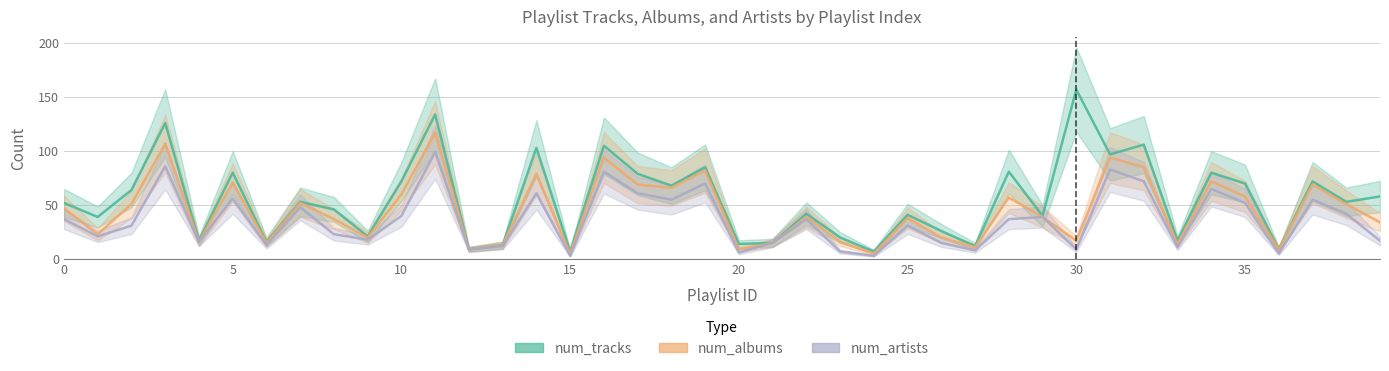

Reading left to right, transcribe all the data shown in this chart.

num_tracks: 52	39	64	126	17	80	16	53	46	21	72	134	9	13	103	7	105	79	68	85	14	15	42	20	7	41	26	12	81	40	157	97	106	17	80	70	9	72	53	58
num_albums: 47	23	51	107	16	71	15	52	37	20	60	117	9	13	79	5	94	69	66	82	9	15	39	16	5	38	20	11	57	39	17	94	85	14	72	58	9	69	51	34
num_artists: 37	21	31	86	16	56	13	48	23	18	40	99	9	12	61	3	81	61	55	70	6	15	37	7	3	31	15	8	37	39	9	83	72	11	65	52	5	55	42	17